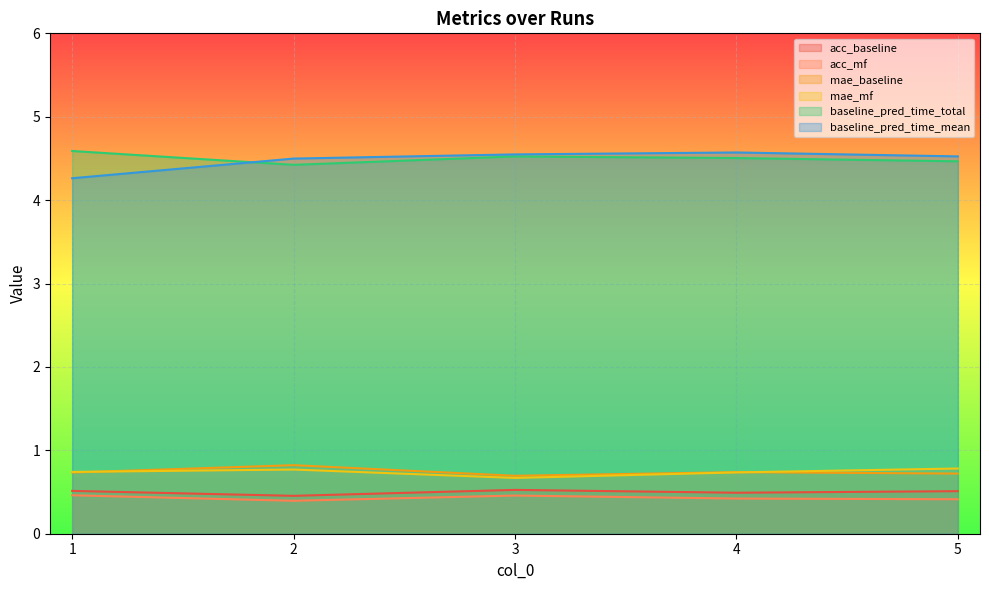

Reading right to left, extract all data points from this chart.

acc_baseline: 0.5	0.5	0.5	0.5	0.5
acc_mf: 0.4	0.4	0.5	0.4	0.5
mae_baseline: 0.7	0.7	0.7	0.8	0.7
mae_mf: 0.8	0.7	0.7	0.8	0.7
baseline_pred_time_total: 4.5	4.5	4.5	4.4	4.6
baseline_pred_time_mean: 4.5	4.6	4.5	4.5	4.3